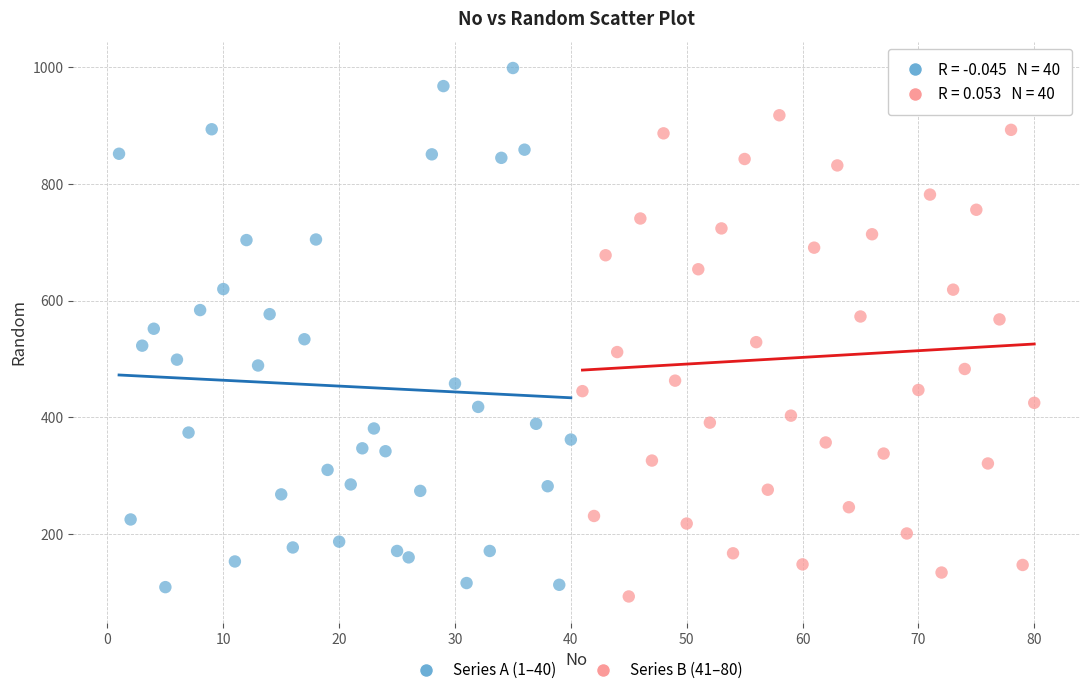

Which series has the largest Y range (max minus min)?

Series A (1–40)